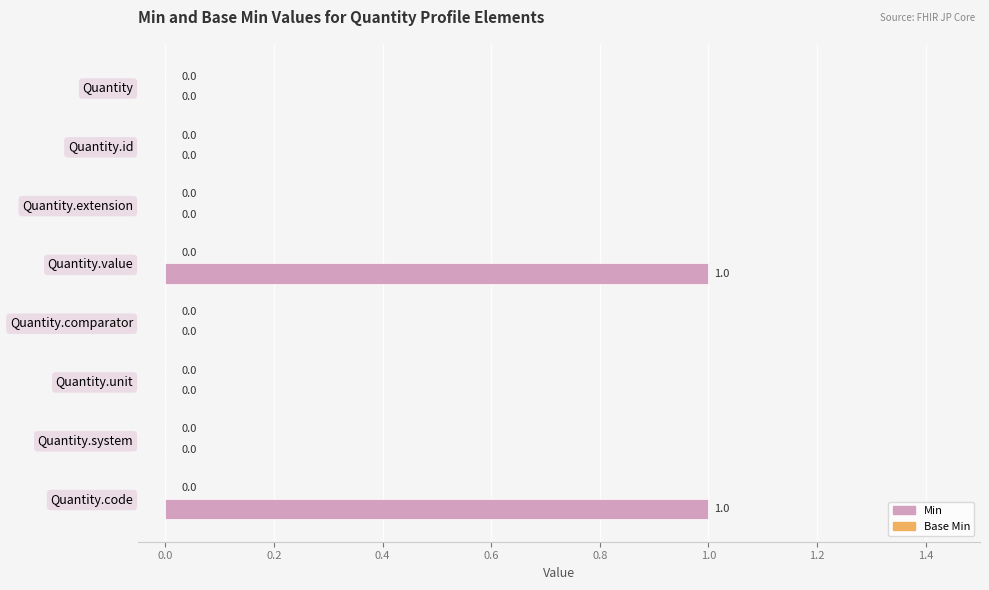

Is it true that the value at Quantity is 0?

True